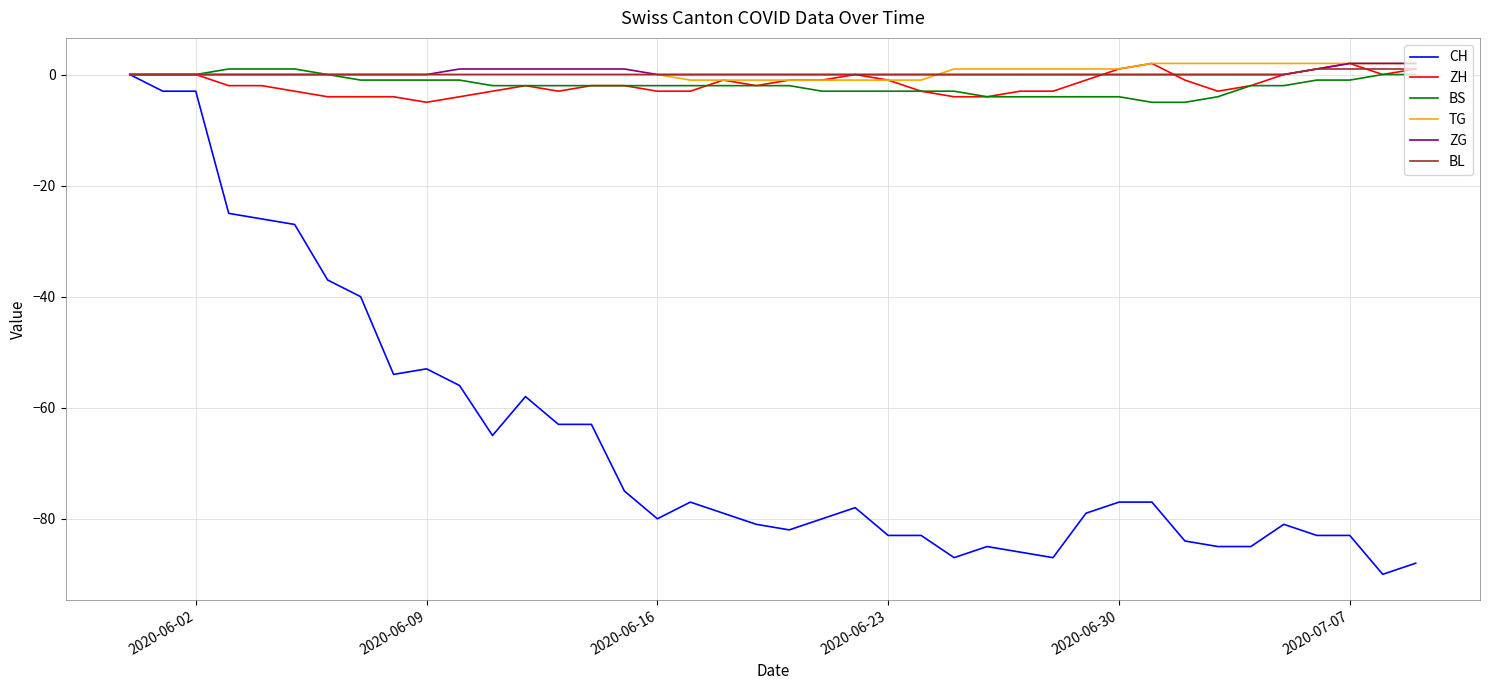

Which series has the largest range (max minus min)?

CH